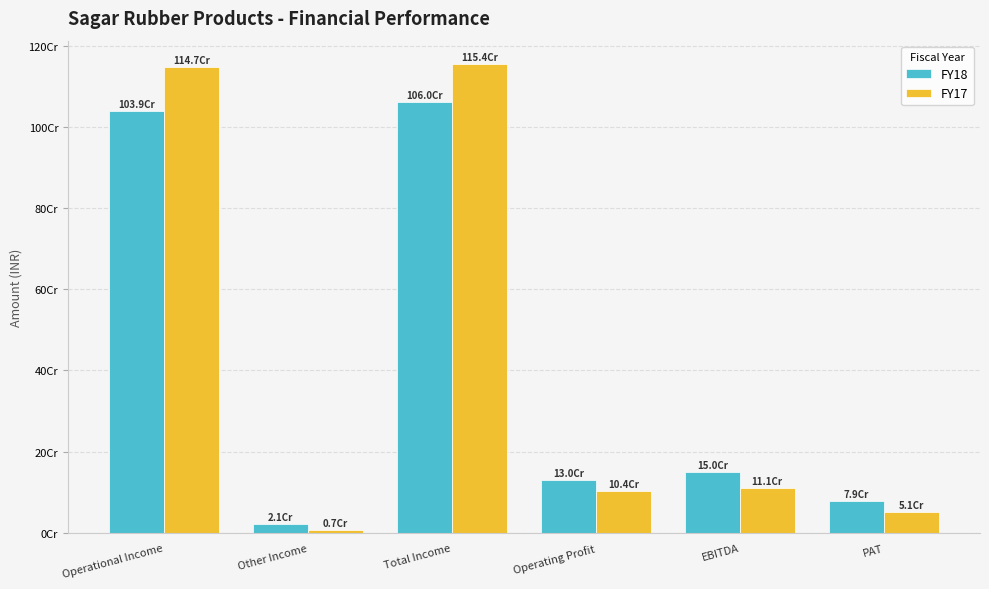

Reading left to right, what are all the values shown in this chart?

FY18: 1039229556.6	20683033.1	1059912589.8	129800929.5	150483962.7	78798761.8
FY17: 1147112187.0	7220588.2	1154332775.2	103742948.3	110963536.5	50633902.8